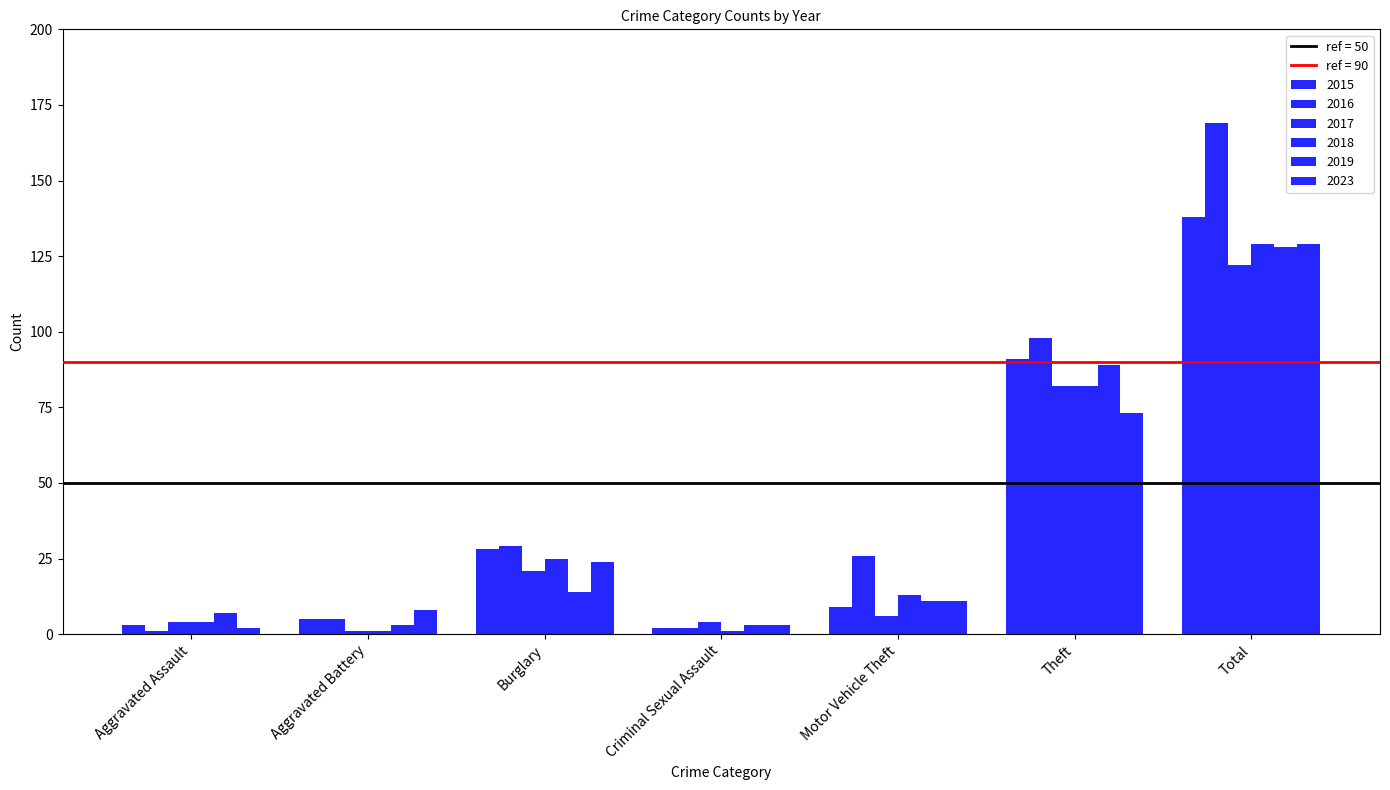

How many groups of bars are there?

7